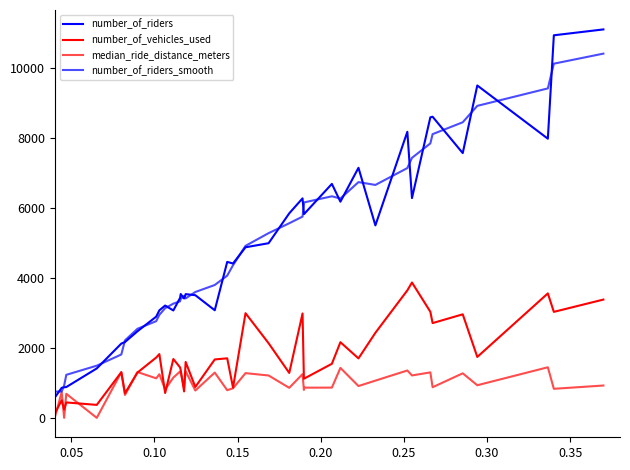

How many series are shown in this chart?

4